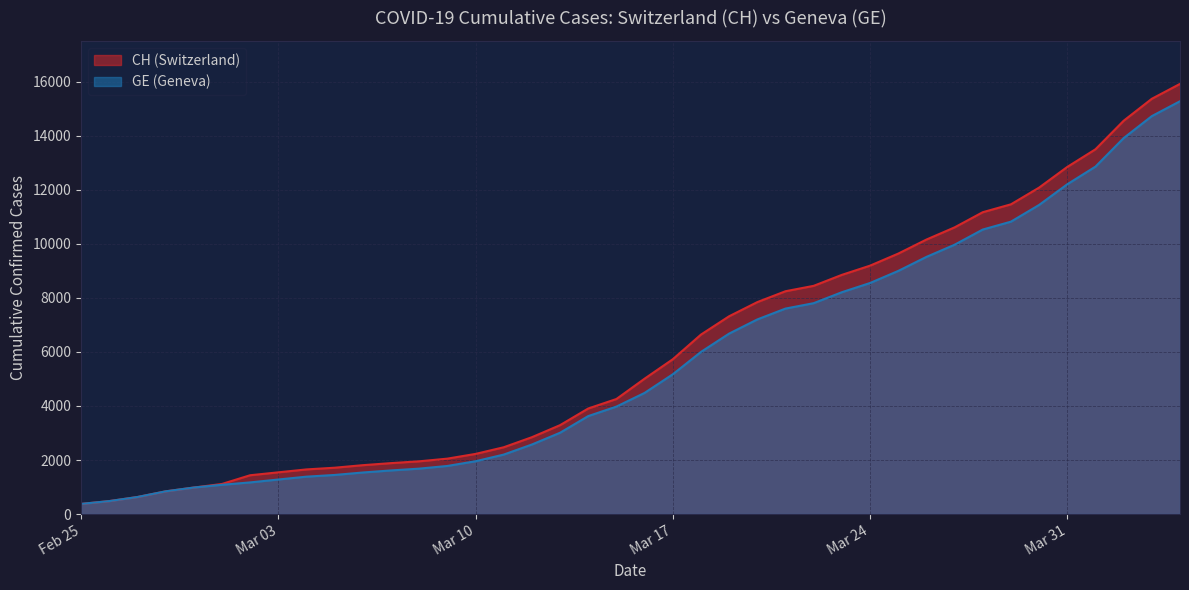

What is the greatest value displayed?

15926